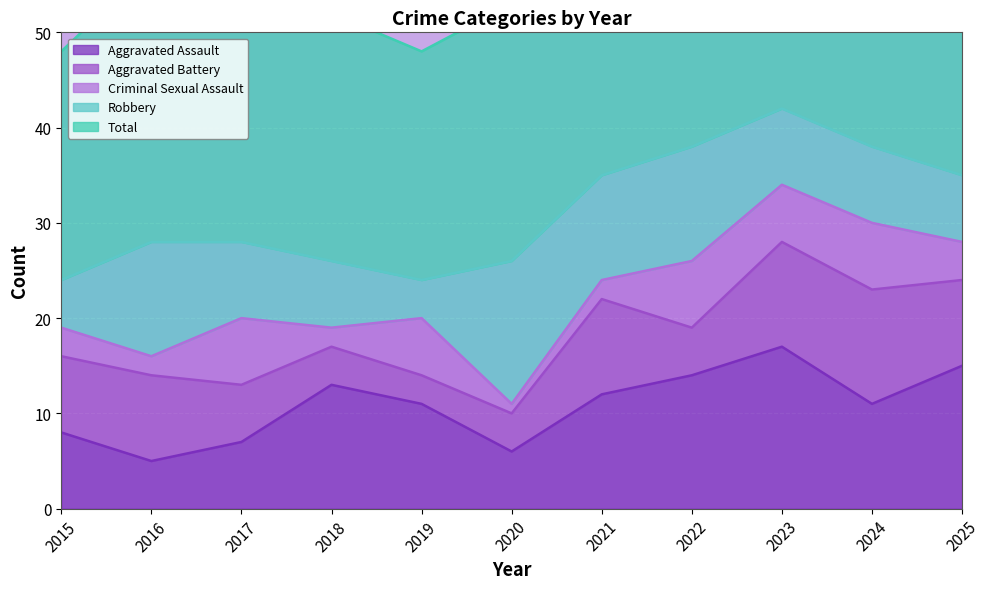

Which label corresponds to the largest value in the chart?

2023